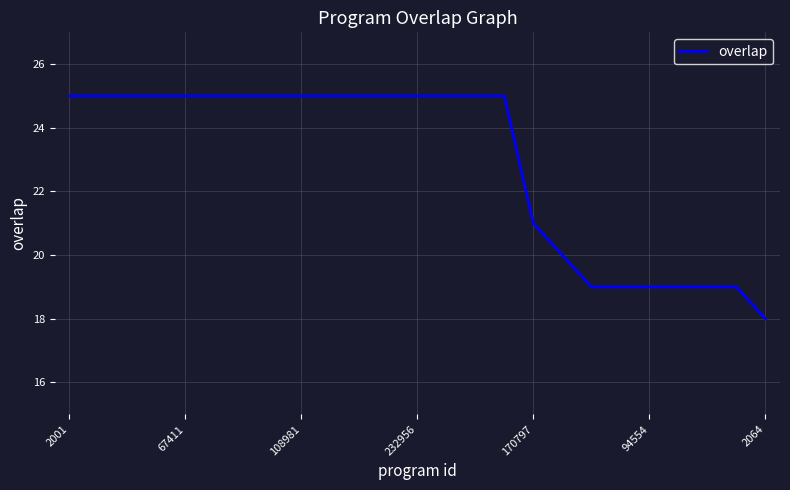

What is the maximum value shown in the chart?

25